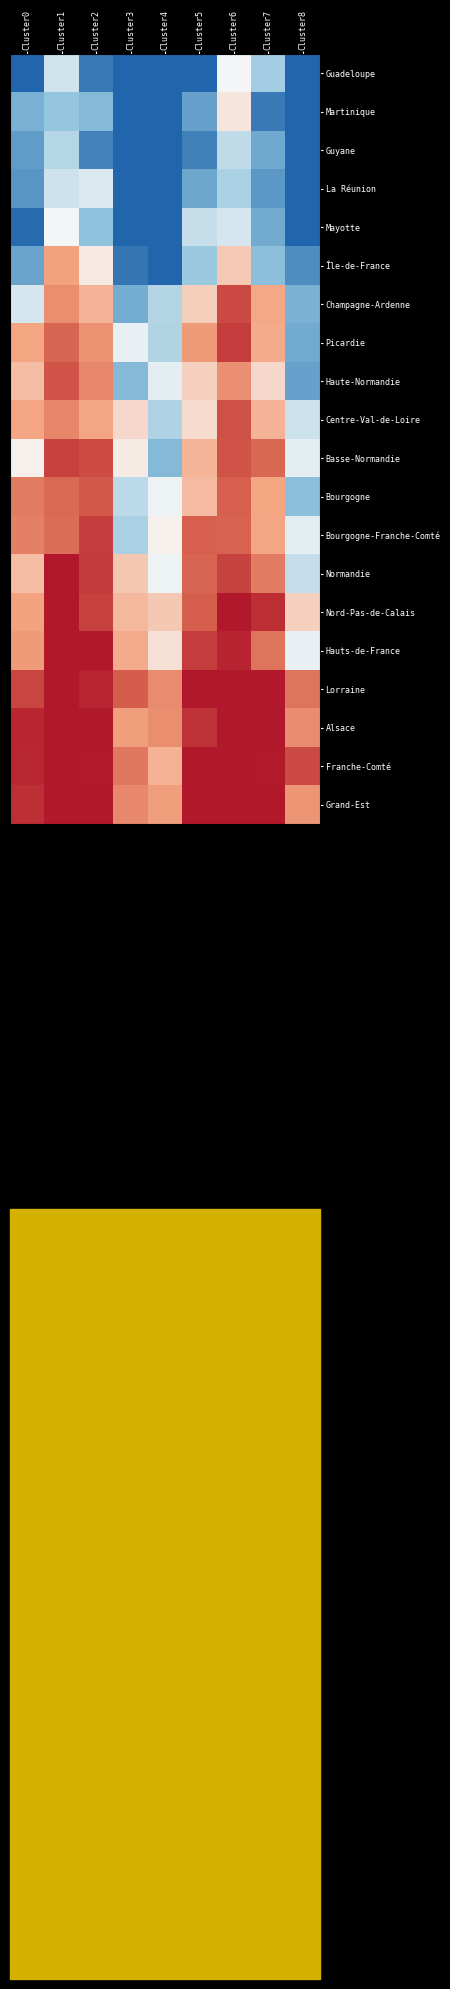

Reading left to right, what are all the values shown in this chart?

Guadeloupe: Cluster0=-1.0	Cluster1=-0.4	Cluster2=-0.9	Cluster3=-1.0	Cluster4=-1.0	Cluster5=-1.0	Cluster6=-0.2	Cluster7=-0.5	Cluster8=-1.0
Martinique: Cluster0=-0.7	Cluster1=-0.6	Cluster2=-0.6	Cluster3=-1.0	Cluster4=-1.0	Cluster5=-0.7	Cluster6=-0.1	Cluster7=-0.9	Cluster8=-1.0
Guyane: Cluster0=-0.8	Cluster1=-0.5	Cluster2=-0.9	Cluster3=-1.0	Cluster4=-1.0	Cluster5=-0.9	Cluster6=-0.4	Cluster7=-0.7	Cluster8=-1.0
La Réunion: Cluster0=-0.8	Cluster1=-0.4	Cluster2=-0.3	Cluster3=-1.0	Cluster4=-1.0	Cluster5=-0.7	Cluster6=-0.5	Cluster7=-0.8	Cluster8=-1.0
Mayotte: Cluster0=-1.0	Cluster1=-0.2	Cluster2=-0.6	Cluster3=-1.0	Cluster4=-1.0	Cluster5=-0.4	Cluster6=-0.3	Cluster7=-0.7	Cluster8=-1.0
Île-de-France: Cluster0=-0.7	Cluster1=0.2	Cluster2=-0.1	Cluster3=-0.9	Cluster4=-1.0	Cluster5=-0.6	Cluster6=0.0	Cluster7=-0.6	Cluster8=-0.8
Champagne-Ardenne: Cluster0=-0.3	Cluster1=0.3	Cluster2=0.1	Cluster3=-0.7	Cluster4=-0.5	Cluster5=0.0	Cluster6=0.7	Cluster7=0.2	Cluster8=-0.7
Picardie: Cluster0=0.2	Cluster1=0.6	Cluster2=0.3	Cluster3=-0.3	Cluster4=-0.5	Cluster5=0.3	Cluster6=0.8	Cluster7=0.2	Cluster8=-0.7
Haute-Normandie: Cluster0=0.1	Cluster1=0.7	Cluster2=0.4	Cluster3=-0.6	Cluster4=-0.3	Cluster5=-0.0	Cluster6=0.3	Cluster7=-0.1	Cluster8=-0.7
Centre-Val-de-Loire: Cluster0=0.2	Cluster1=0.4	Cluster2=0.2	Cluster3=-0.1	Cluster4=-0.5	Cluster5=-0.1	Cluster6=0.7	Cluster7=0.1	Cluster8=-0.4
Basse-Normandie: Cluster0=-0.2	Cluster1=0.8	Cluster2=0.7	Cluster3=-0.1	Cluster4=-0.6	Cluster5=0.1	Cluster6=0.7	Cluster7=0.6	Cluster8=-0.3
Bourgogne: Cluster0=0.4	Cluster1=0.5	Cluster2=0.6	Cluster3=-0.4	Cluster4=-0.2	Cluster5=0.1	Cluster6=0.6	Cluster7=0.2	Cluster8=-0.6
Bourgogne-Franche-Comté: Cluster0=0.4	Cluster1=0.5	Cluster2=0.8	Cluster3=-0.5	Cluster4=-0.2	Cluster5=0.6	Cluster6=0.6	Cluster7=0.2	Cluster8=-0.3
Normandie: Cluster0=0.1	Cluster1=1.0	Cluster2=0.8	Cluster3=0.0	Cluster4=-0.2	Cluster5=0.6	Cluster6=0.8	Cluster7=0.4	Cluster8=-0.4
Nord-Pas-de-Calais: Cluster0=0.2	Cluster1=1.0	Cluster2=0.8	Cluster3=0.1	Cluster4=0.0	Cluster5=0.6	Cluster6=1.0	Cluster7=0.9	Cluster8=-0.0
Hauts-de-France: Cluster0=0.3	Cluster1=1.0	Cluster2=1.0	Cluster3=0.2	Cluster4=-0.1	Cluster5=0.8	Cluster6=0.9	Cluster7=0.5	Cluster8=-0.3
Lorraine: Cluster0=0.7	Cluster1=1.0	Cluster2=0.9	Cluster3=0.6	Cluster4=0.3	Cluster5=1.0	Cluster6=1.0	Cluster7=1.0	Cluster8=0.5
Alsace: Cluster0=0.9	Cluster1=1.0	Cluster2=1.0	Cluster3=0.2	Cluster4=0.3	Cluster5=0.8	Cluster6=1.0	Cluster7=1.0	Cluster8=0.3
Franche-Comté: Cluster0=0.9	Cluster1=1.0	Cluster2=1.0	Cluster3=0.5	Cluster4=0.1	Cluster5=1.0	Cluster6=1.0	Cluster7=1.0	Cluster8=0.7
Grand-Est: Cluster0=0.9	Cluster1=1.0	Cluster2=1.0	Cluster3=0.4	Cluster4=0.2	Cluster5=1.0	Cluster6=1.0	Cluster7=1.0	Cluster8=0.3